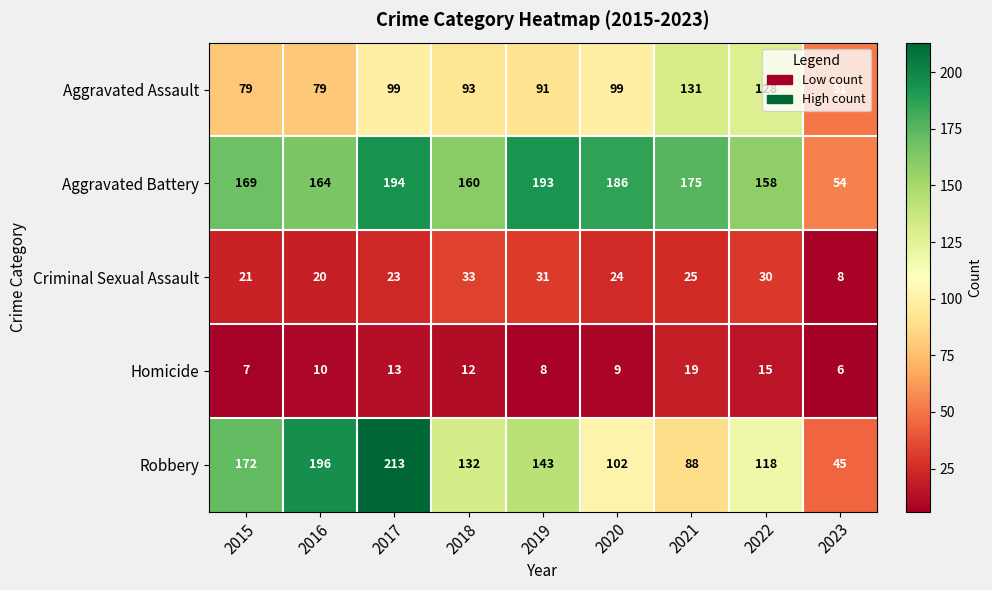

What is the sum of all Criminal Sexual Assault values?

215